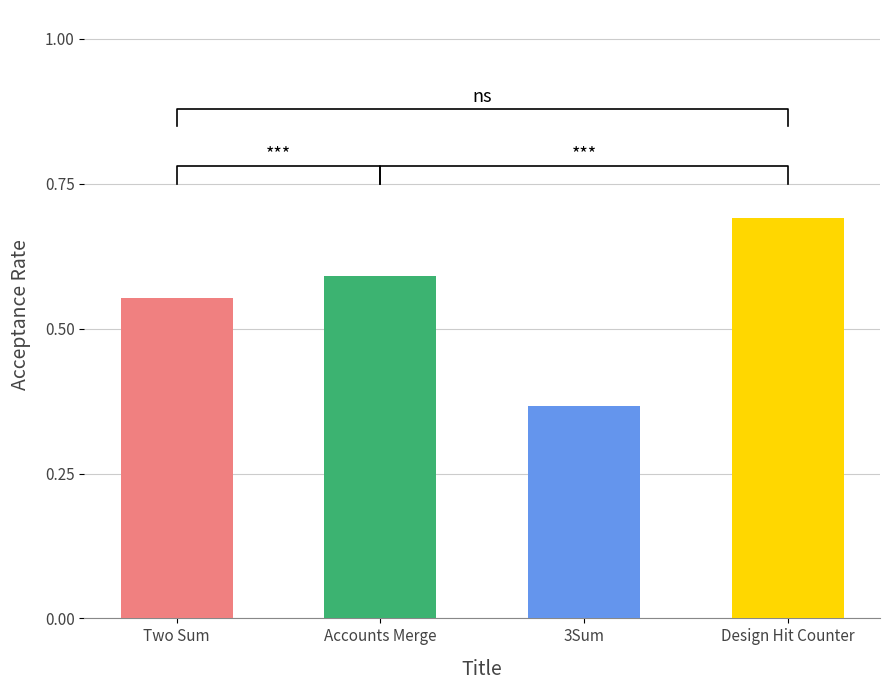

Reading left to right, what are all the values shown in this chart?

Two Sum=0.6	Accounts Merge=0.6	3Sum=0.4	Design Hit Counter=0.7